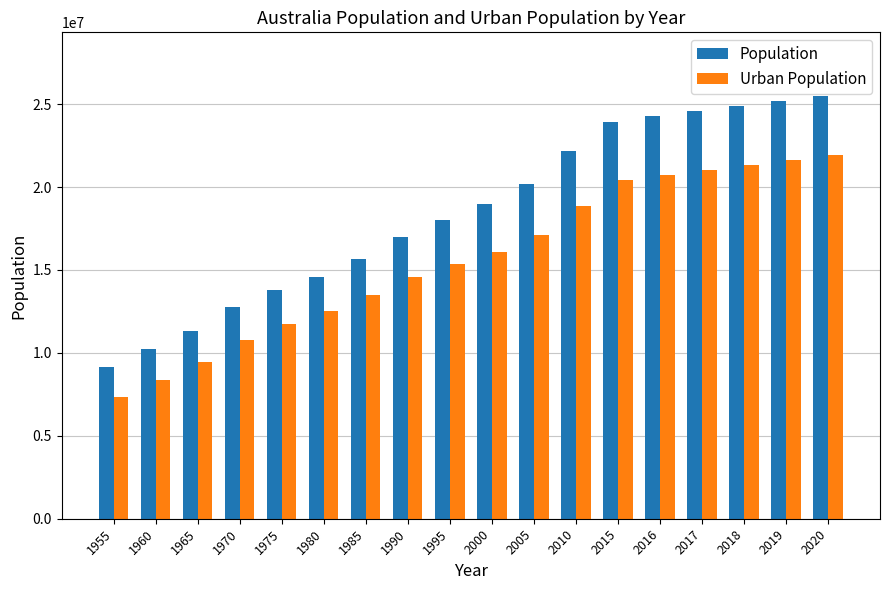

How many bars are there in each group?

2